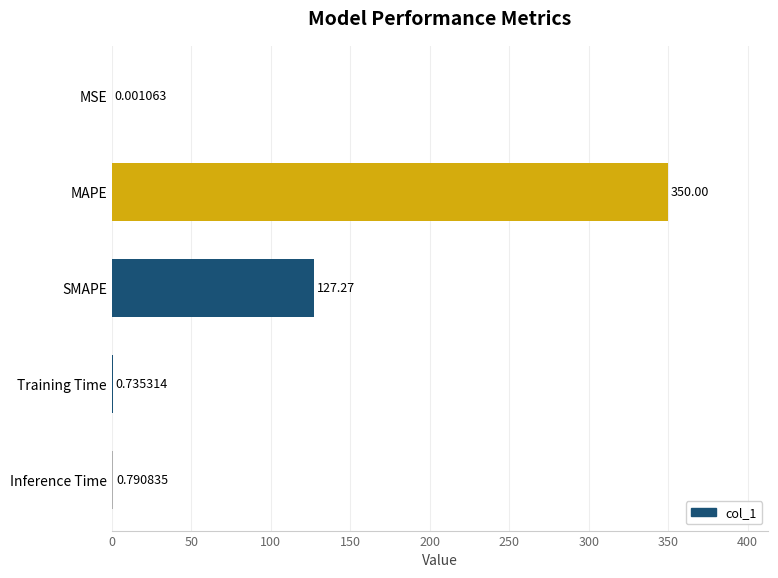

What is the sum of all values?

478.8